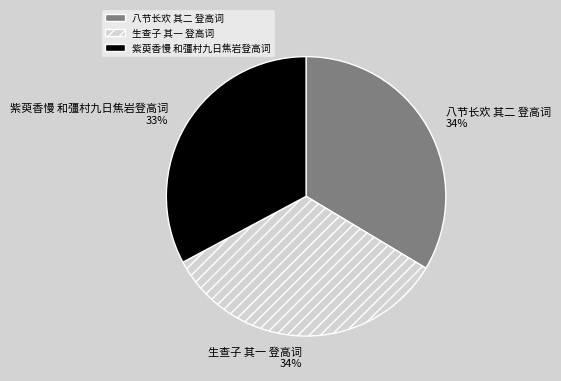

Does 紫萸香慢 和彊村九日焦岩登高词 represent more than half of the total?

No